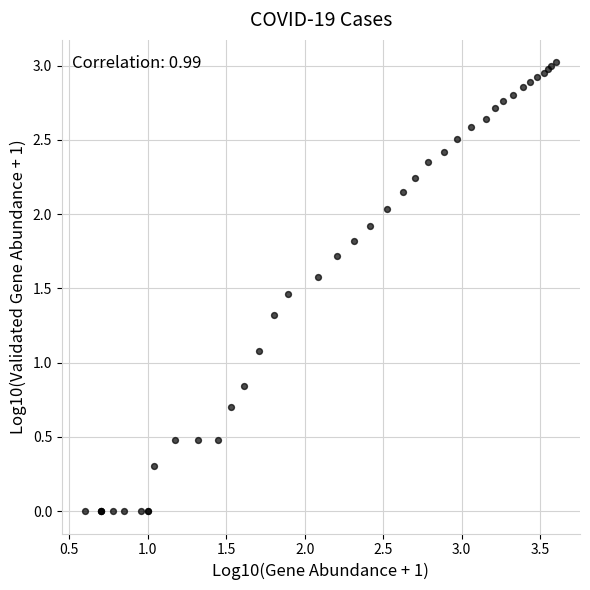

What Y value in the scatter plot is closest to 1?

1.1